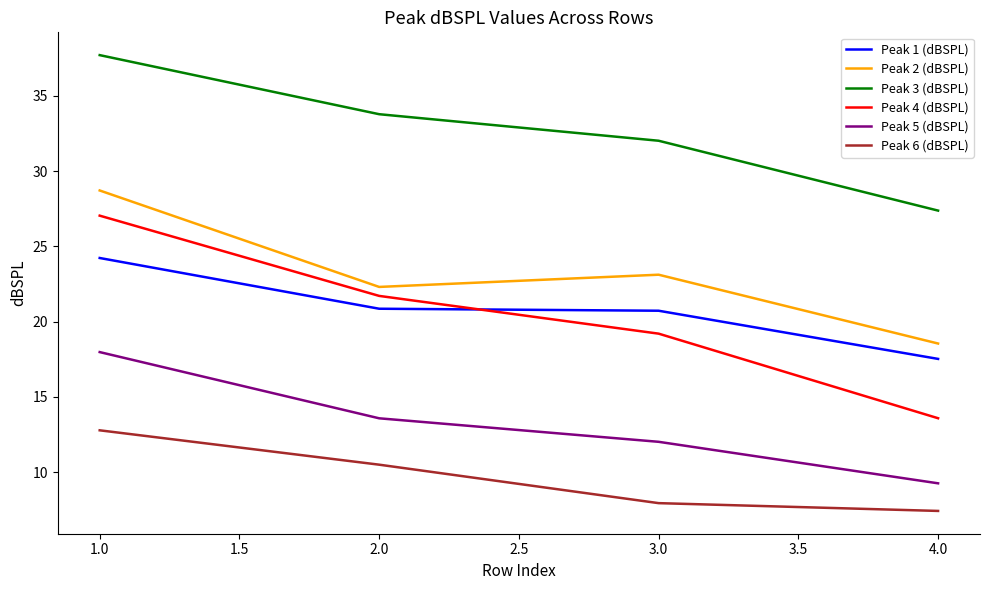

The Peak 6 (dBSPL) series shows 4.7 at 2.0. True or false?

False